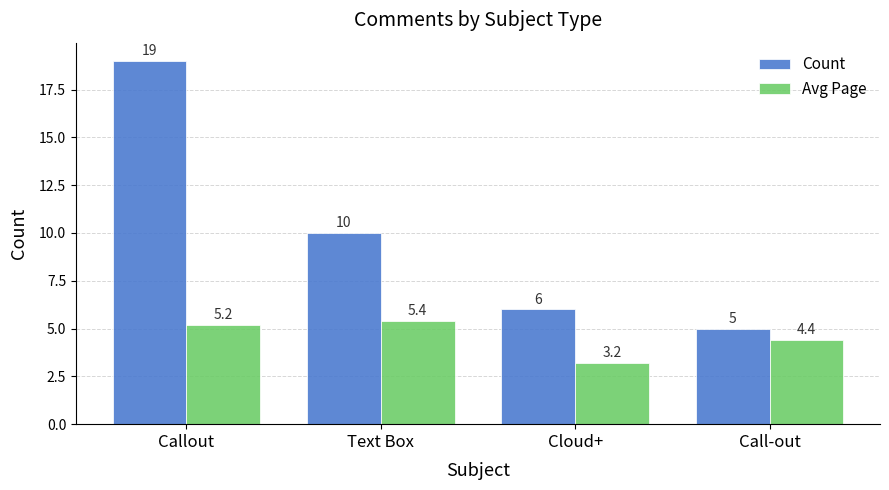

What is the total value across all series at Text Box?

15.4